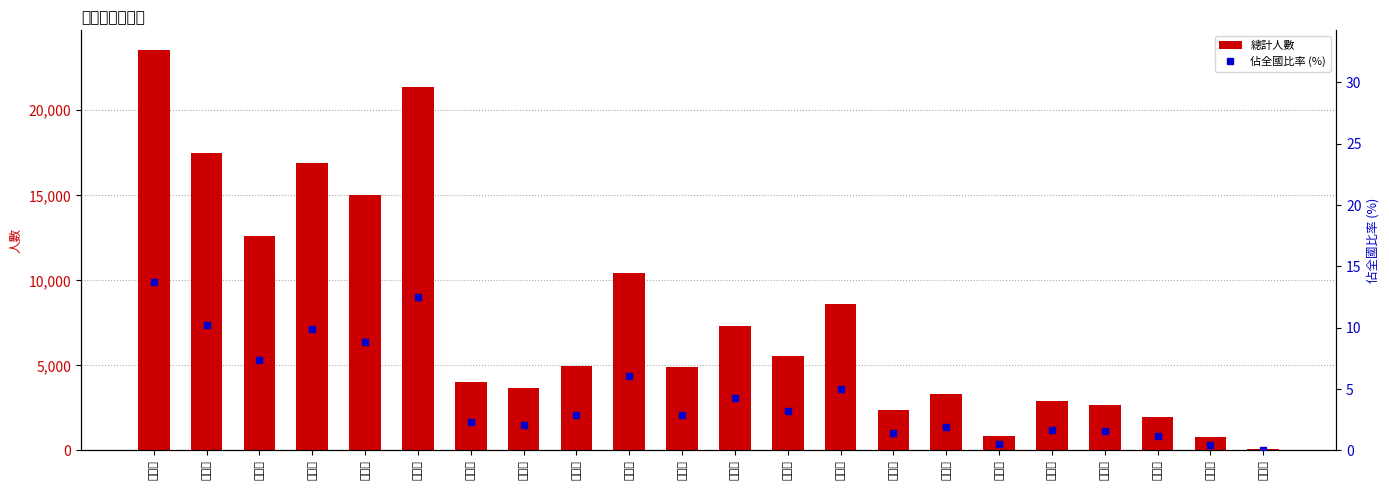

At how many categories does at least one series exceed 15347?

4